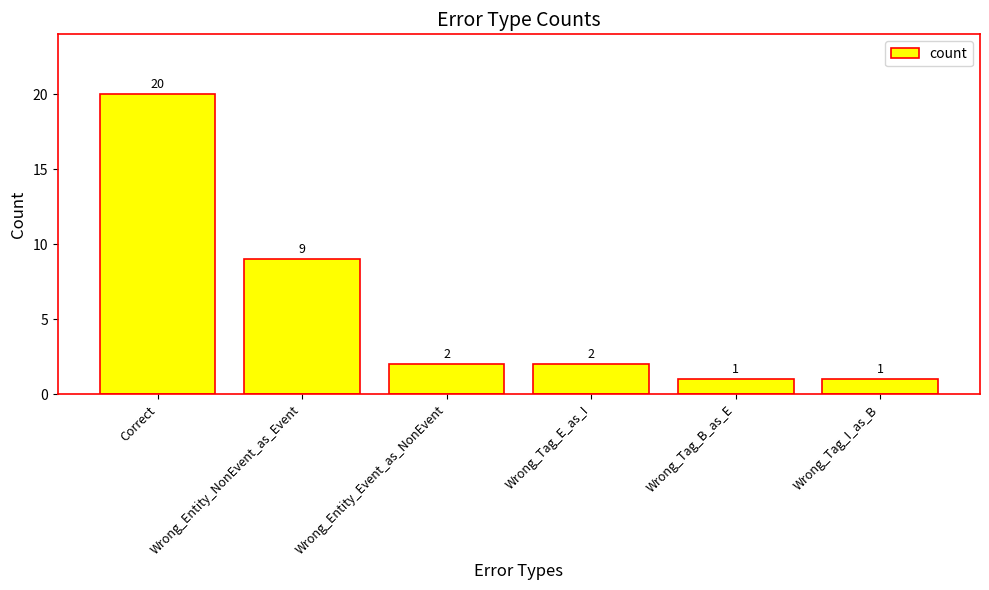

What position from the right is Wrong_Tag_I_as_B?

1